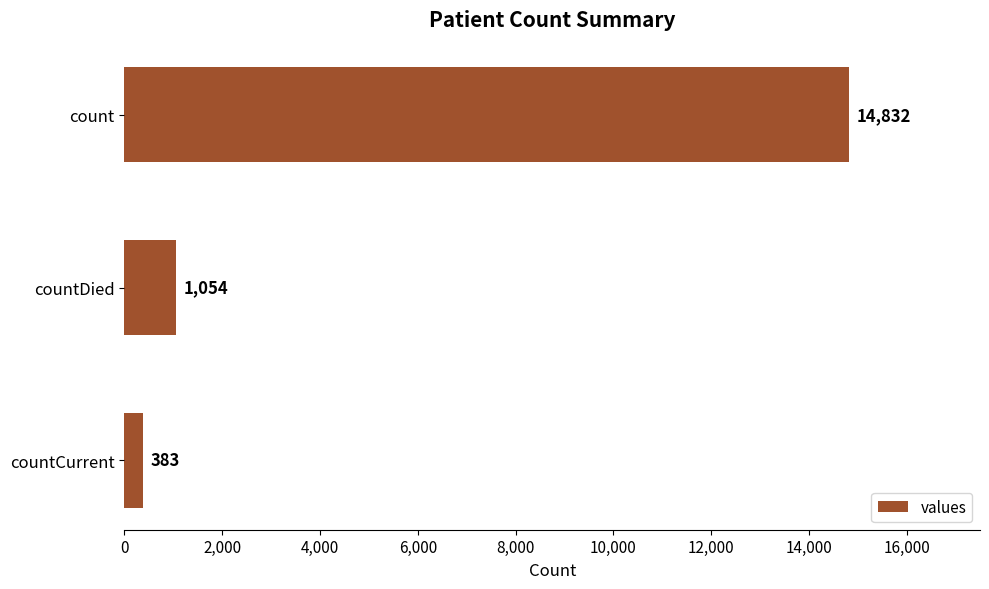

Count the number of categories in the chart.

3